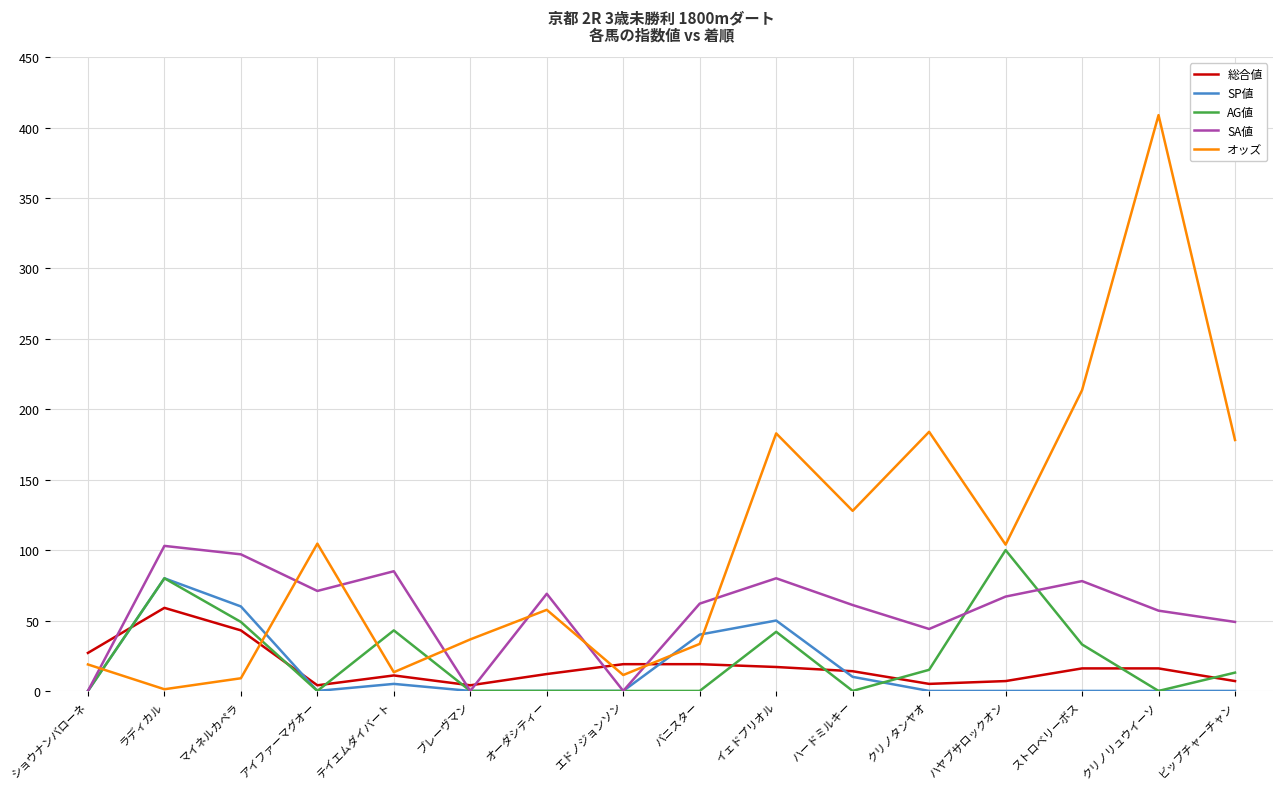

Count the number of data series in this chart.

5